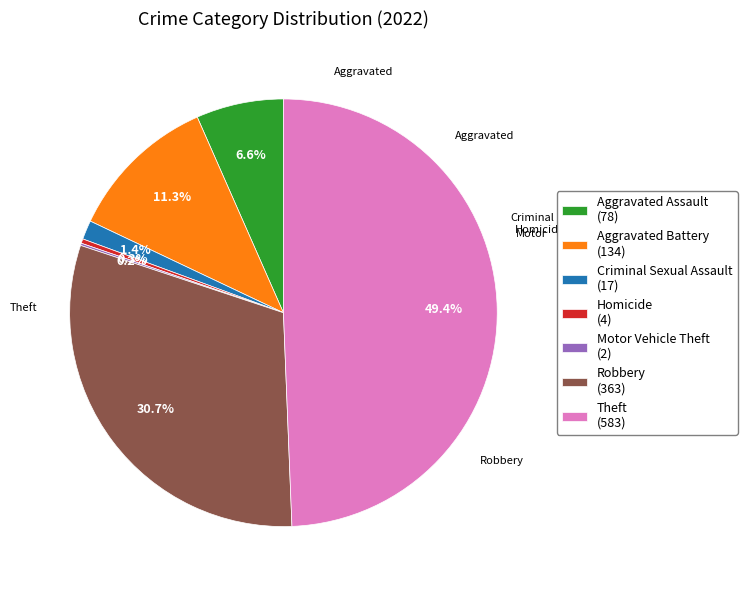

Does Theft account for over 50% of the chart?

No